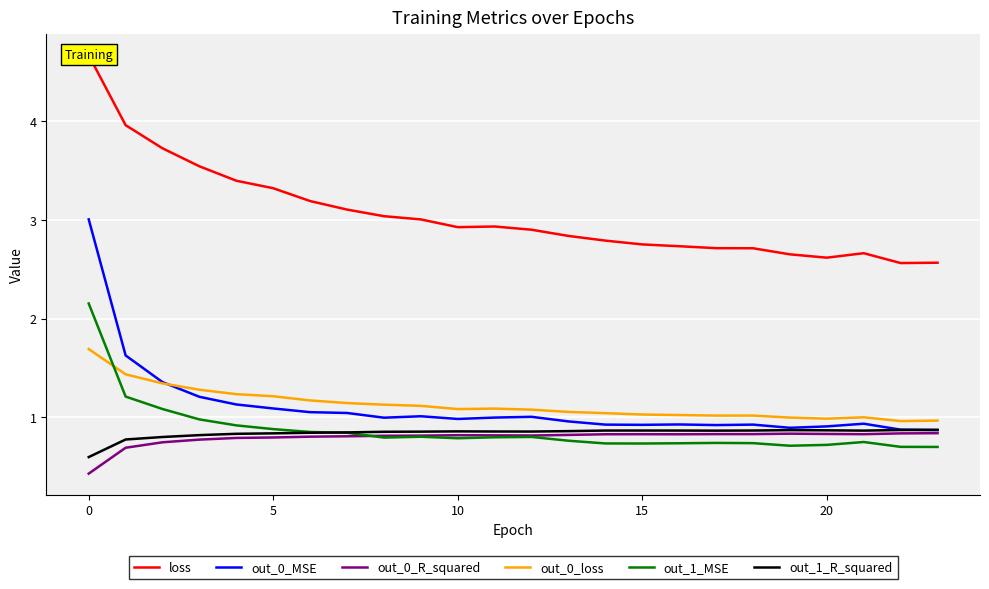

Rank the categories by out_0_loss value from lowest to highest.

22, 23, 20, 19, 21, 18, 17, 16, 15, 14, 13, 12, 10, 11, 9, 8, 7, 25, 20, 15, 10, 5, 0, −5